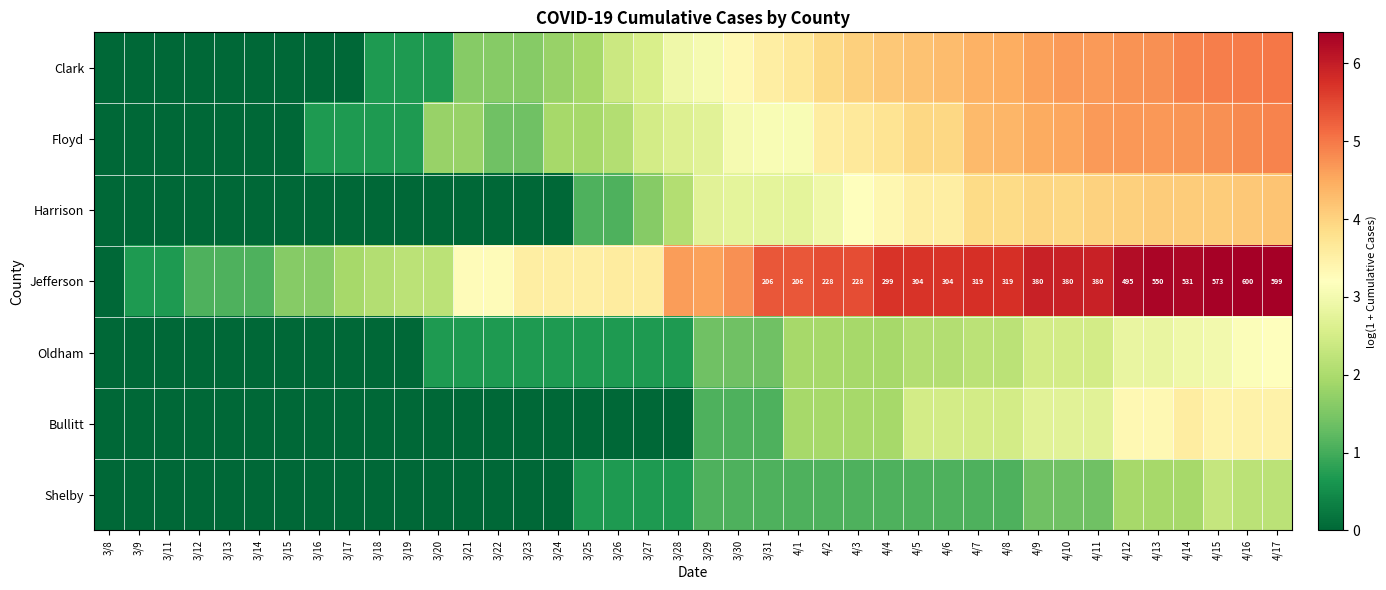

Which category has the lowest value in the Shelby series?

3/8